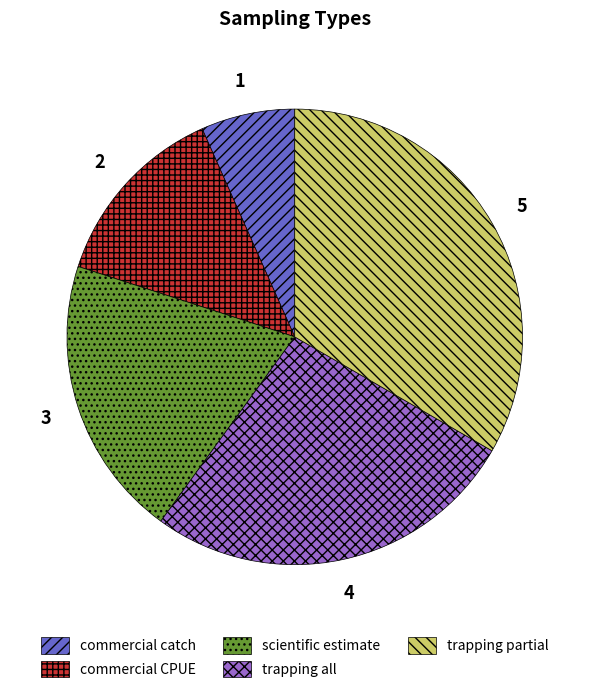

Do trapping partial and trapping all together represent more than half of the pie?

Yes